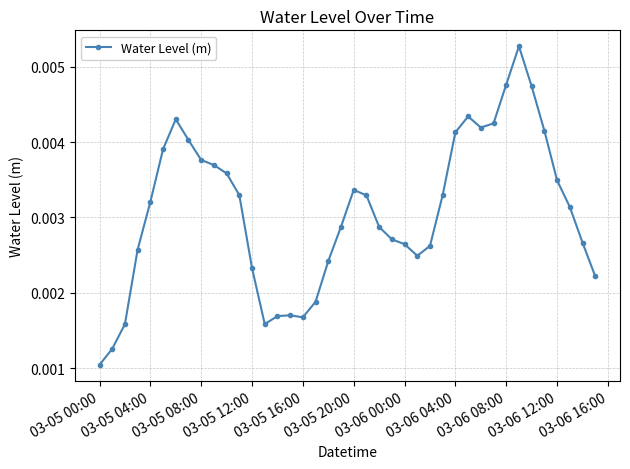

How many values are between 0 and 1?

40